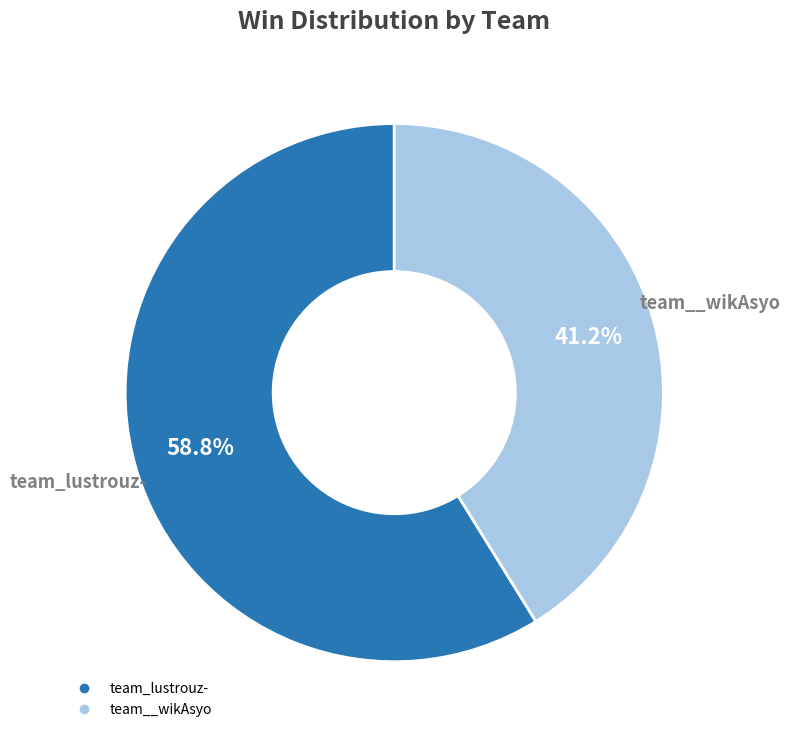

To the nearest percent, what percentage of the pie is team__wikAsyo?

41%